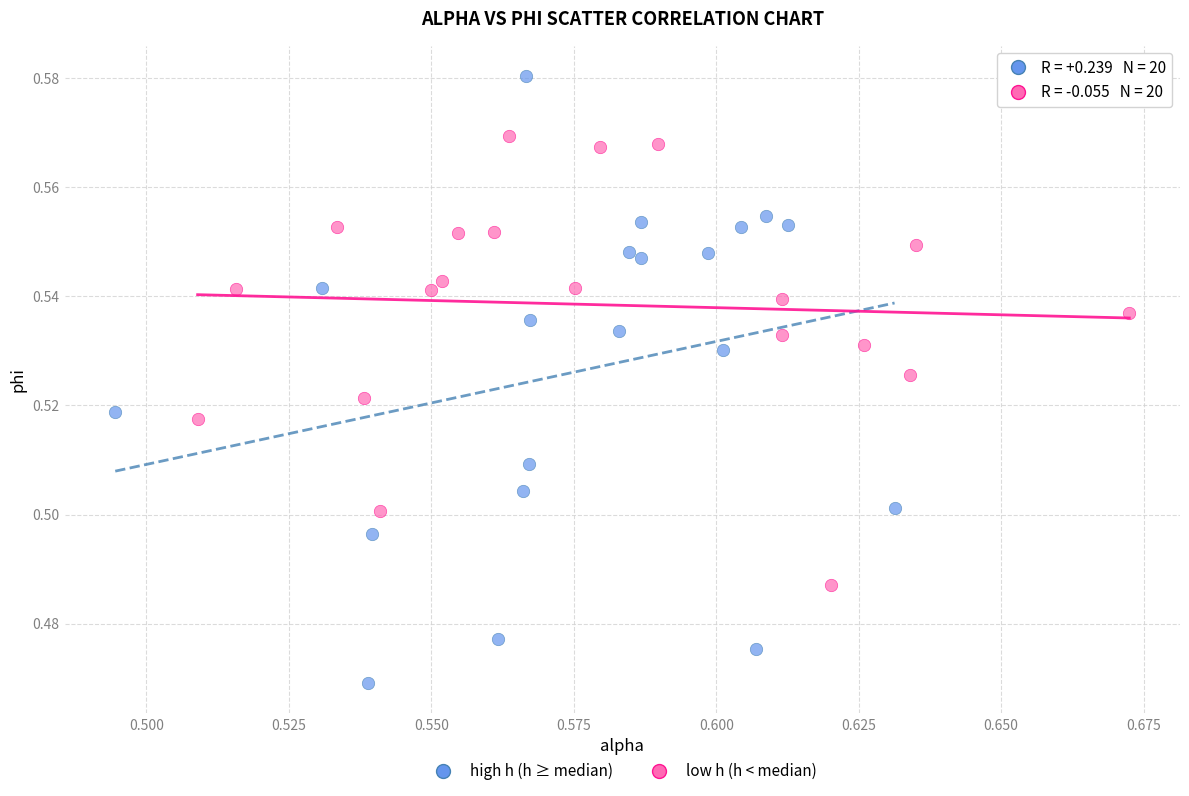

Which series reaches the maximum Y coordinate?

high h (h ≥ median)